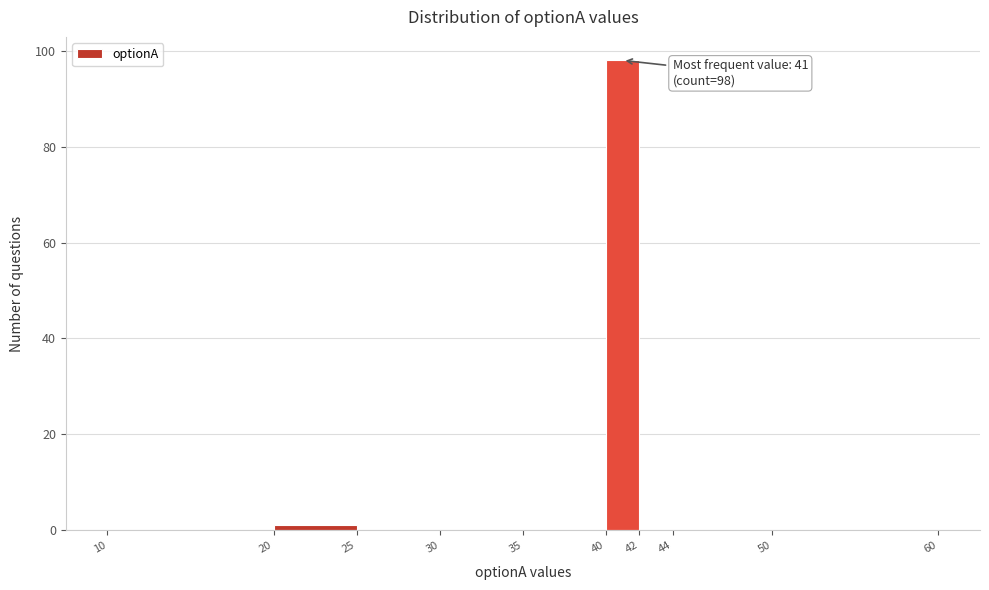

Over which range of the x-axis is the bar tallest?

40 to 42